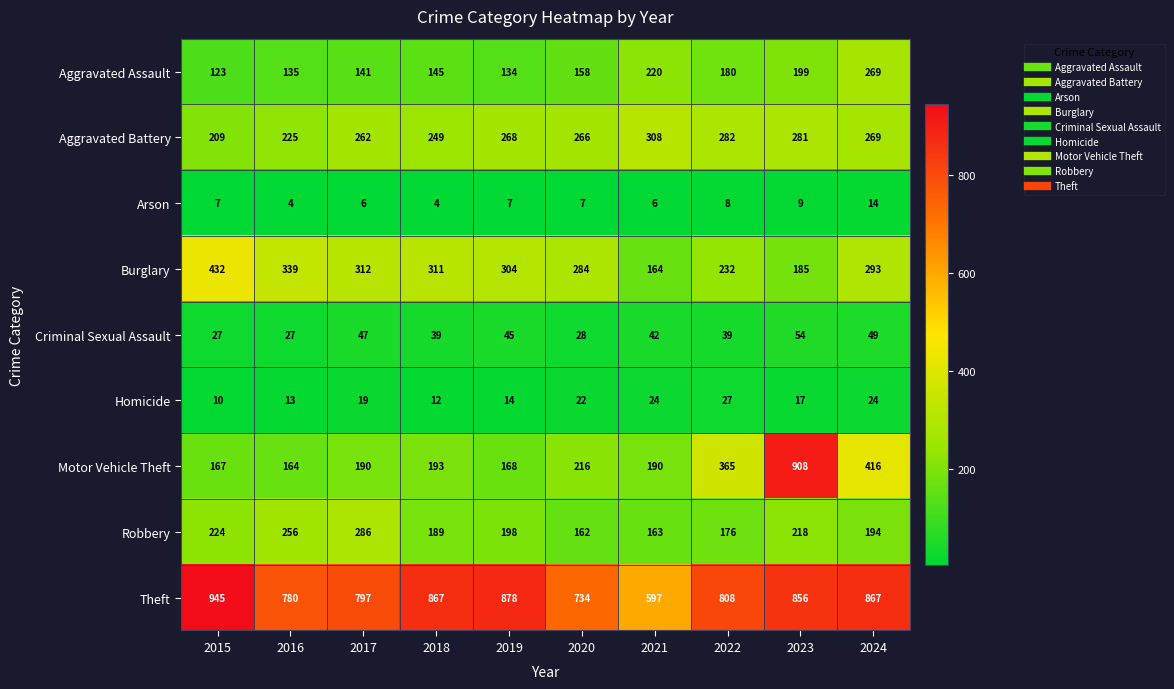

At which label does Aggravated Battery reach its minimum?

2015